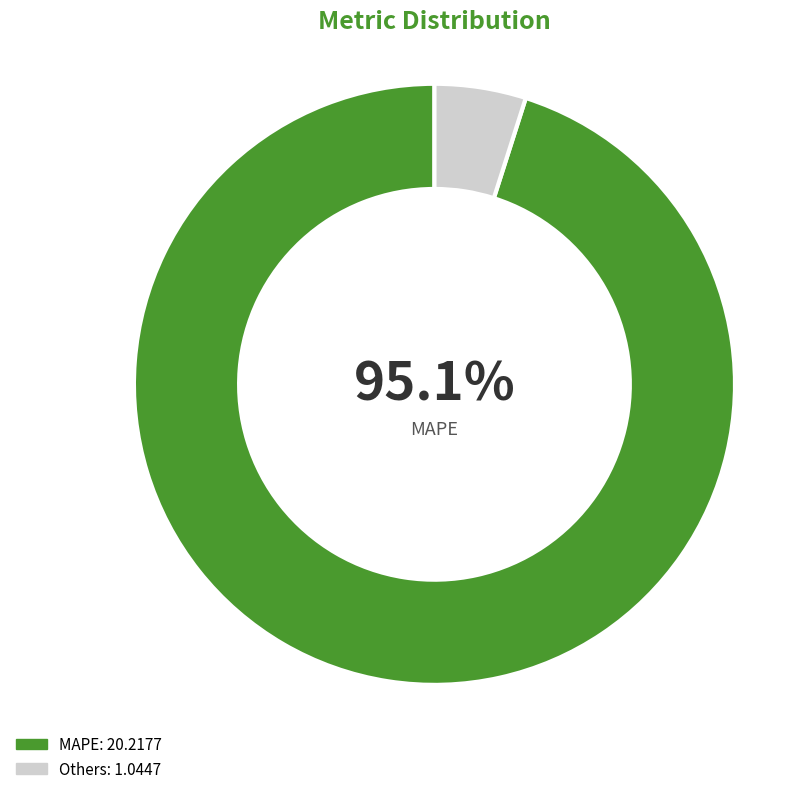

How many segments does this pie chart have?

2